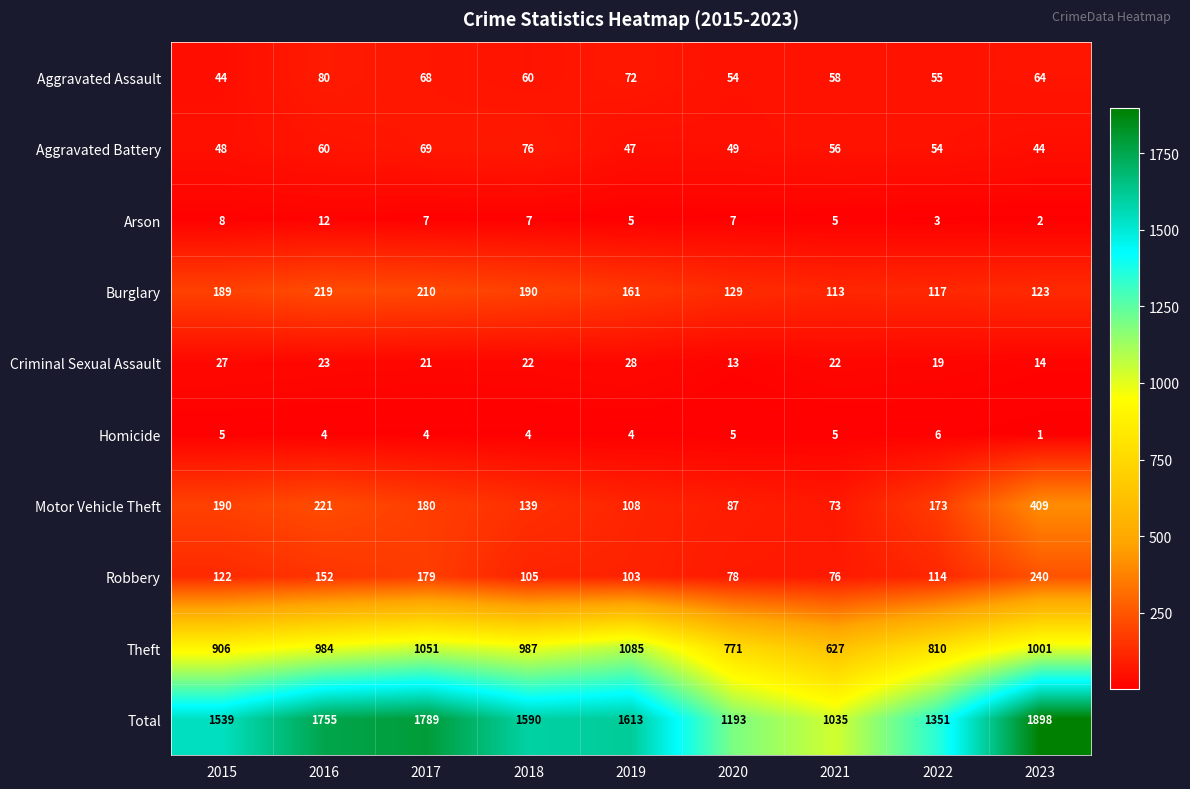

True or false: Aggravated Battery has a value of 49 at 2020.

True